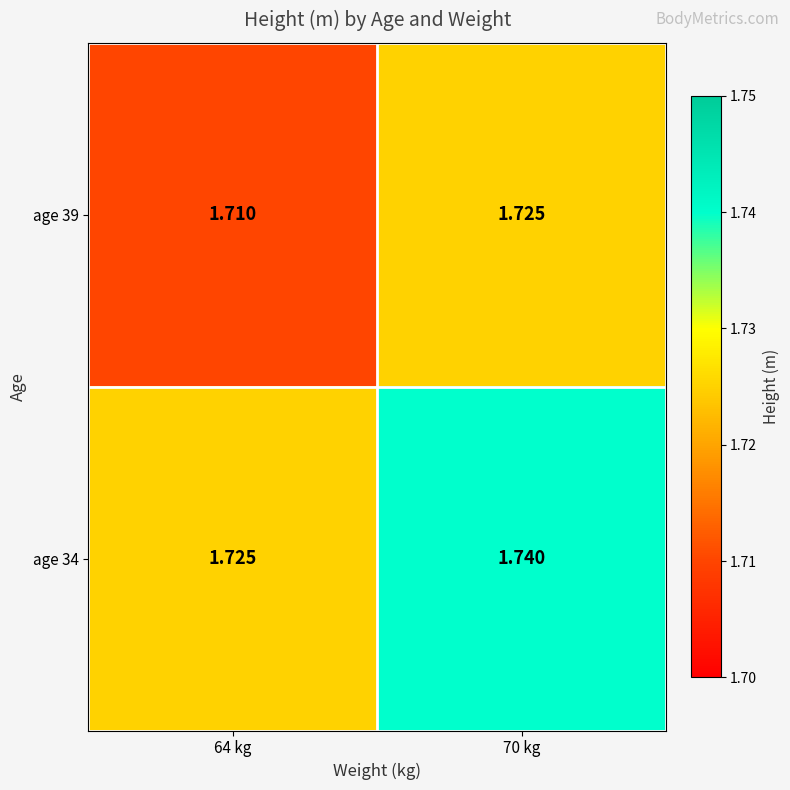

How many data points does each series have?

2